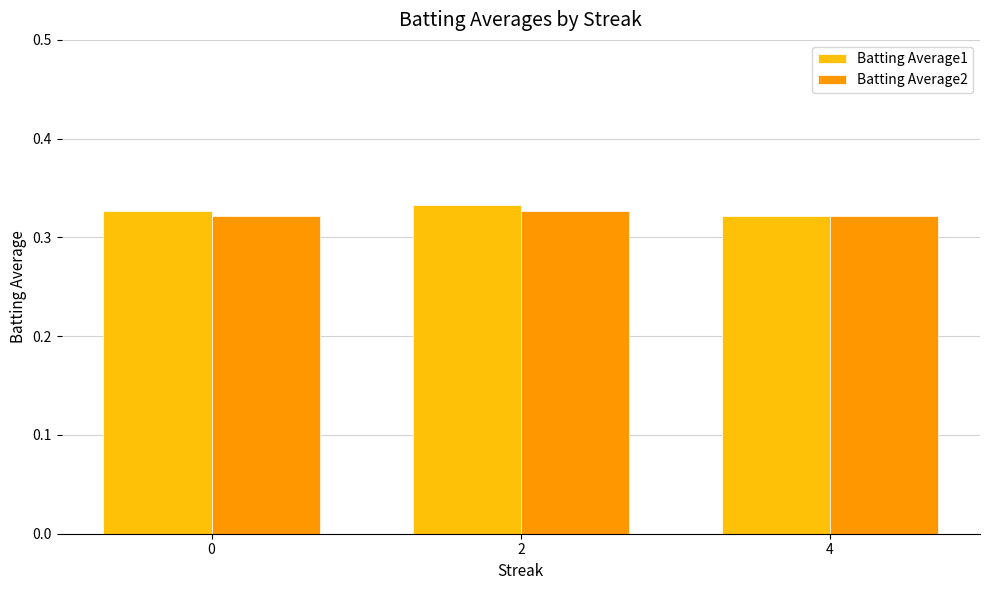

Is the value of Batting Average1 at 0 greater than the value of Batting Average2 at 0?

Yes